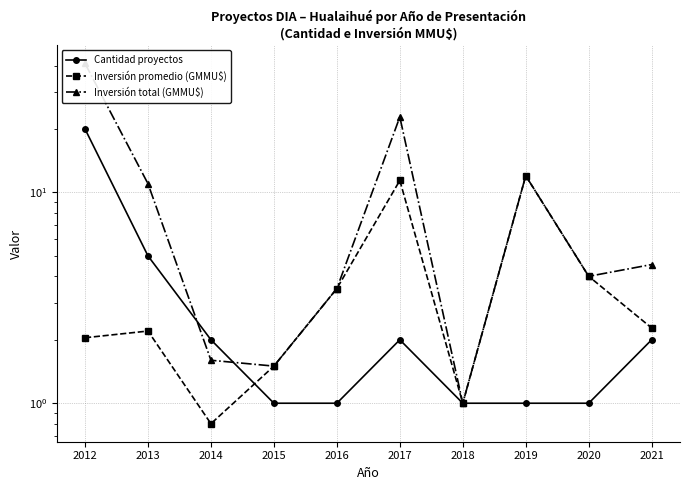

Which has a higher value, 2014 or 2020?

2014